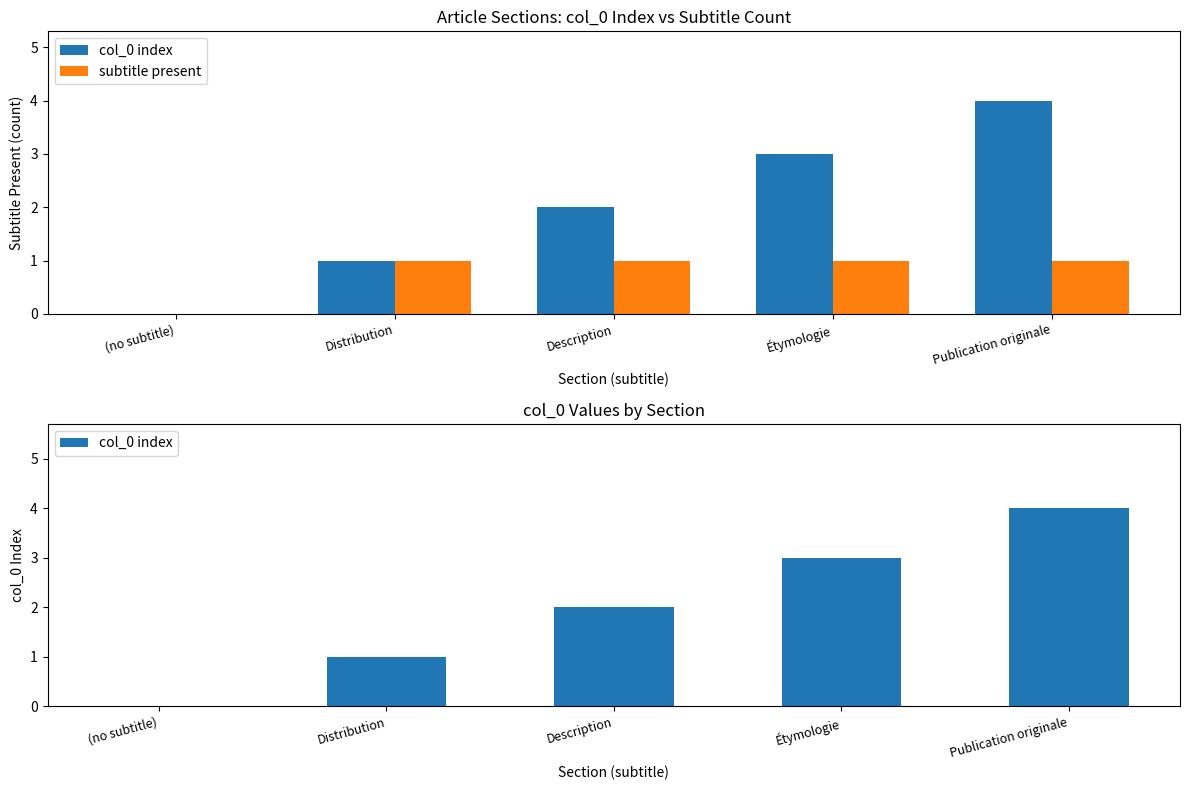

Between (no subtitle) and Publication originale, which is larger?

Publication originale